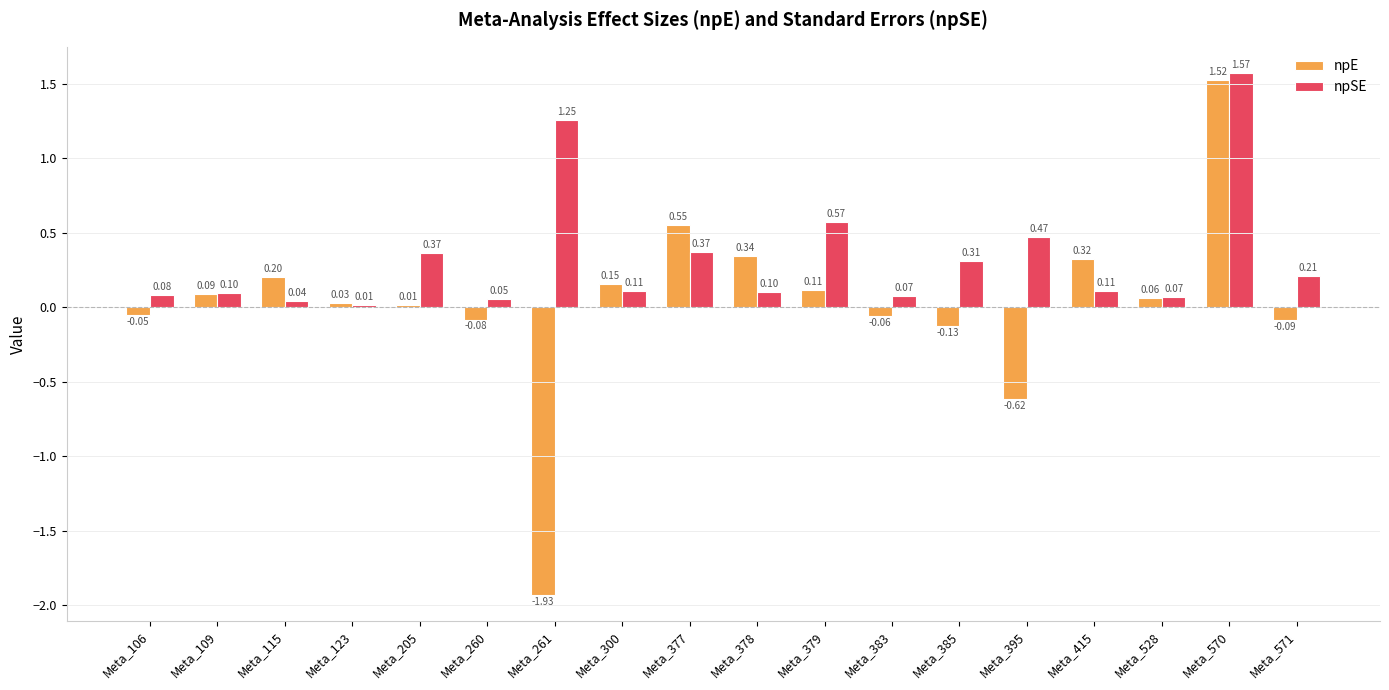

Is the value of npE at Meta_300 greater than the value of npSE at Meta_106?

Yes